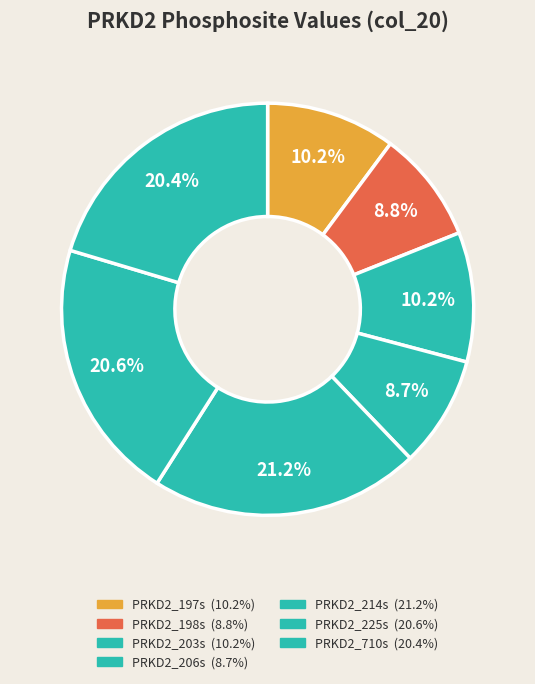

What percentage is the PRKD2_203s slice, to the nearest percent?

10%